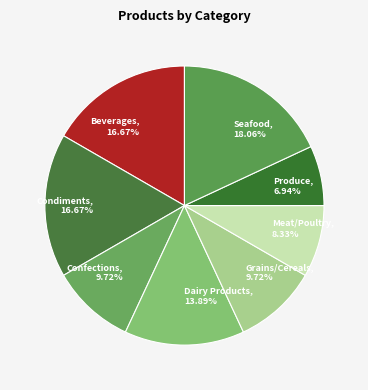

Combined, do Confections, 9.72% and Grains/Cereals, 9.72% account for over 50%?

No